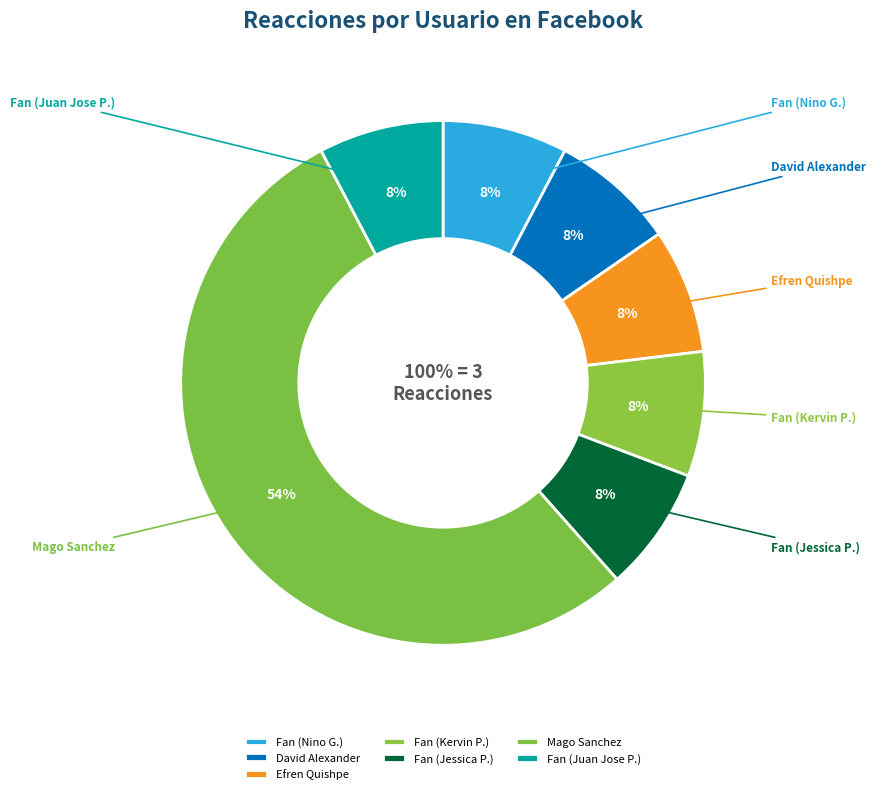

Which slice is the smallest?

Fan destacado (Nino Guillermo Jacome)